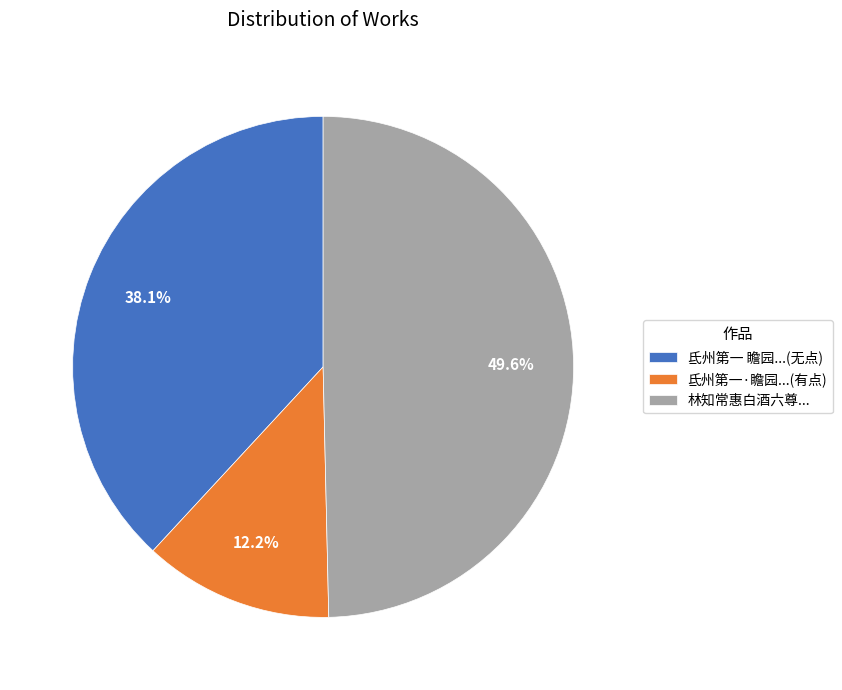

Which slice is the largest?

林知常惠白酒六尊...